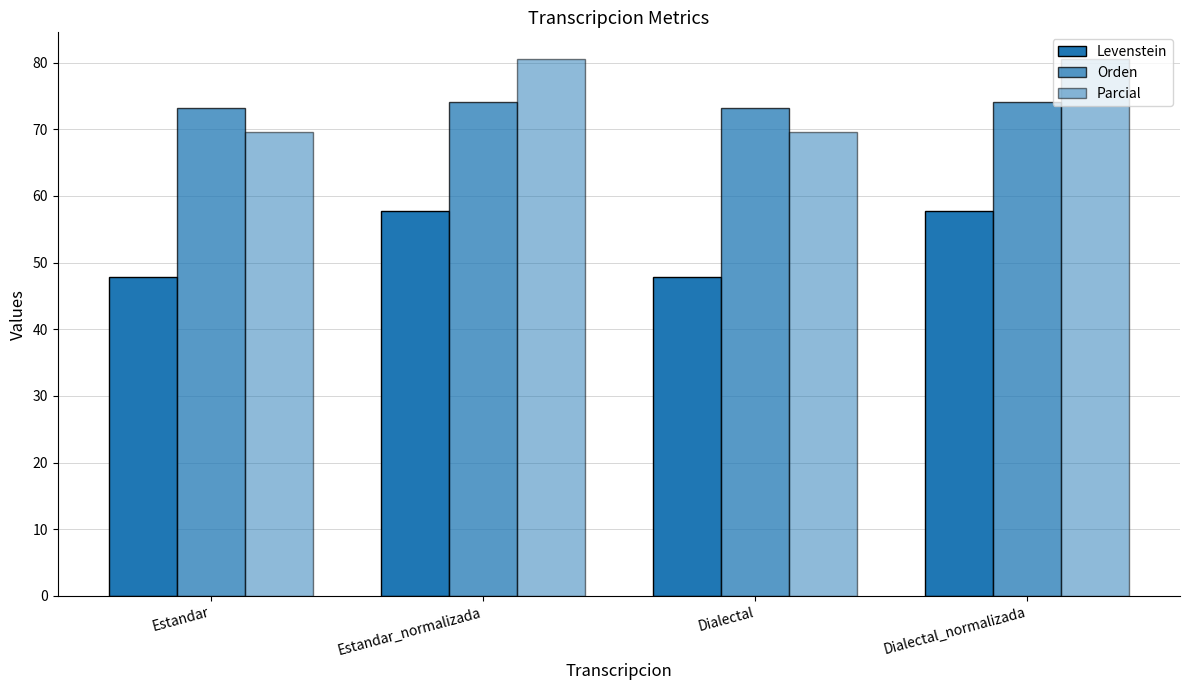

What is the difference between the maximum and second lowest values in the Parcial series?

11.0